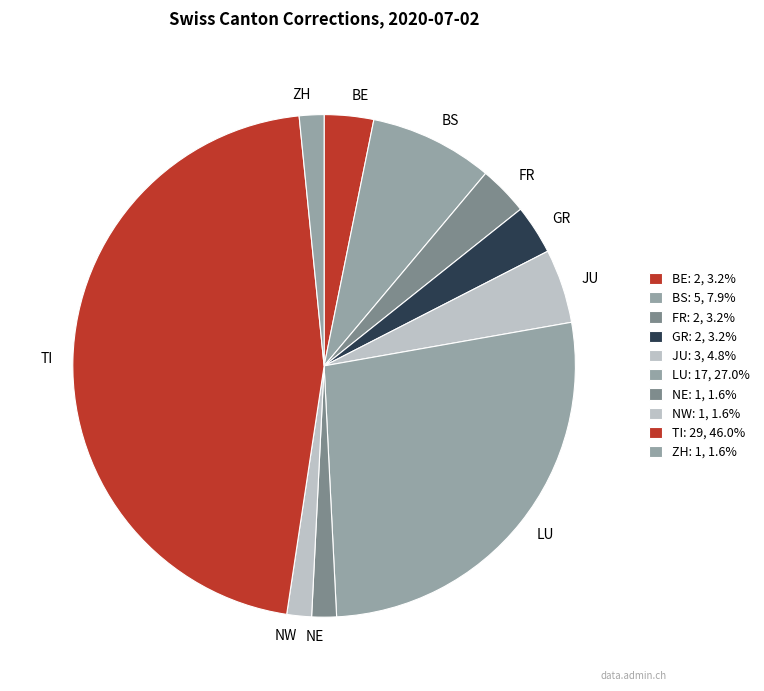

Which has a higher value, FR or ZH?

FR